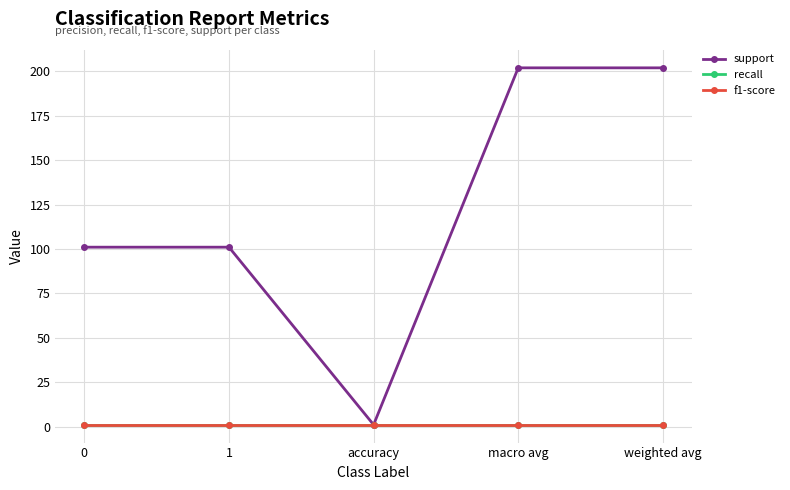

Does the chart have visible grid lines?

Yes